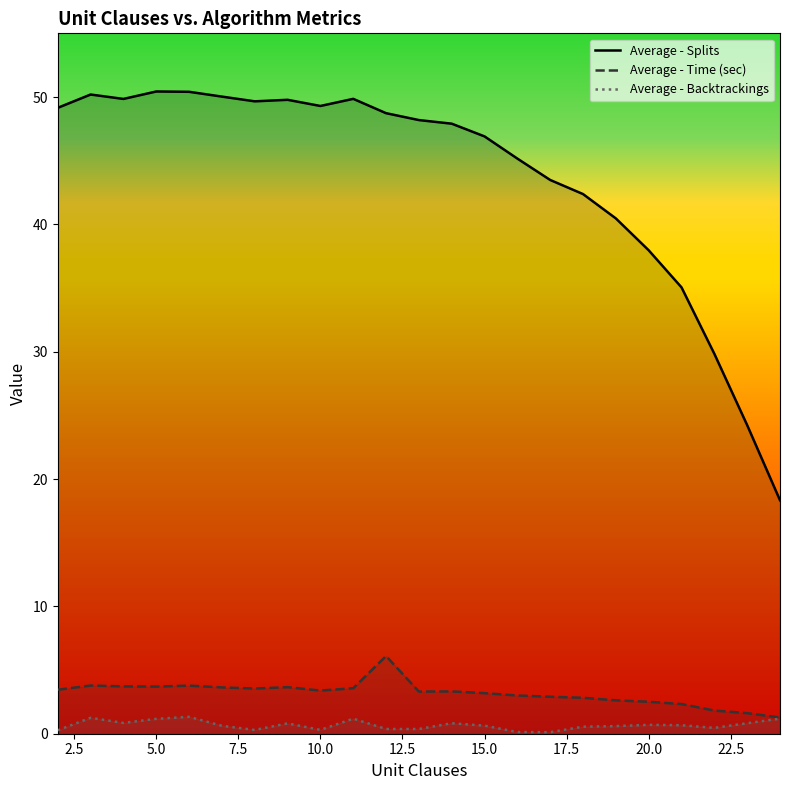

Reading right to left, extract all data points from this chart.

Average - Splits: 18.3	24.2	29.8	35.1	38.0	40.5	42.4	43.5	45.2	46.9	47.9	48.2	48.7	49.9	49.3	49.8	49.7	50.0	50.4	50.4	49.8	50.2	49.2
Average - Time (sec): 1.3	1.6	1.8	2.3	2.5	2.6	2.8	2.9	3.0	3.2	3.3	3.3	6.1	3.6	3.4	3.7	3.5	3.6	3.8	3.7	3.7	3.8	3.5
Average - Backtrackings: 1.2	0.8	0.5	0.7	0.7	0.6	0.6	0.1	0.1	0.6	0.8	0.4	0.4	1.2	0.3	0.8	0.3	0.6	1.3	1.2	0.8	1.3	0.3